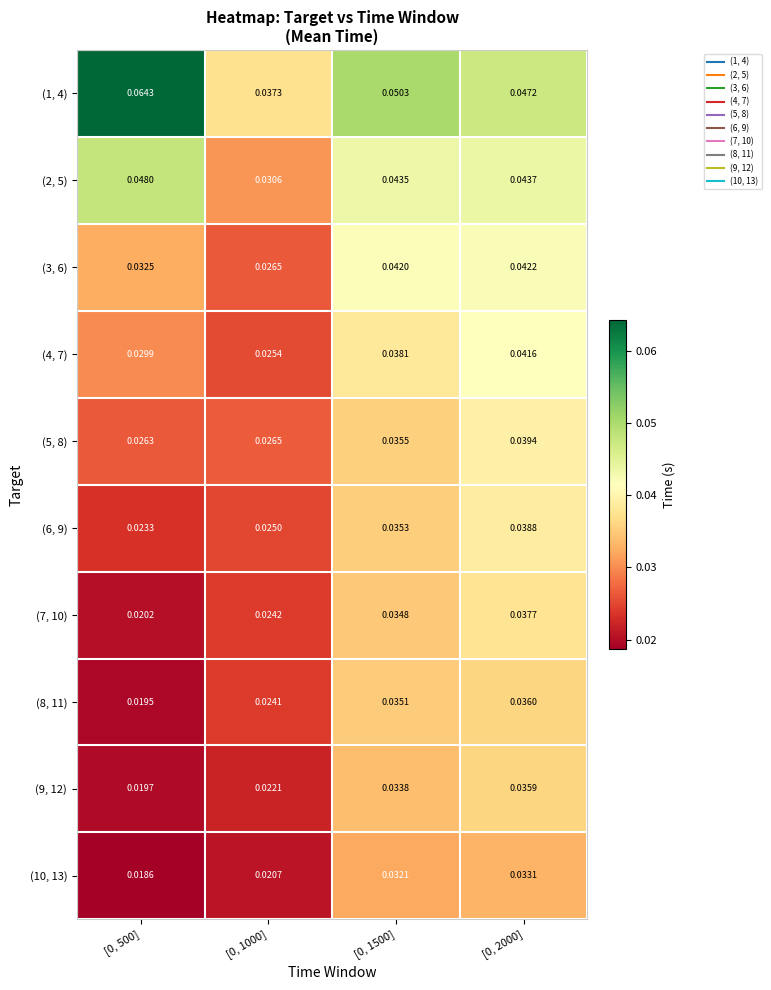

How many series are shown in this chart?

10